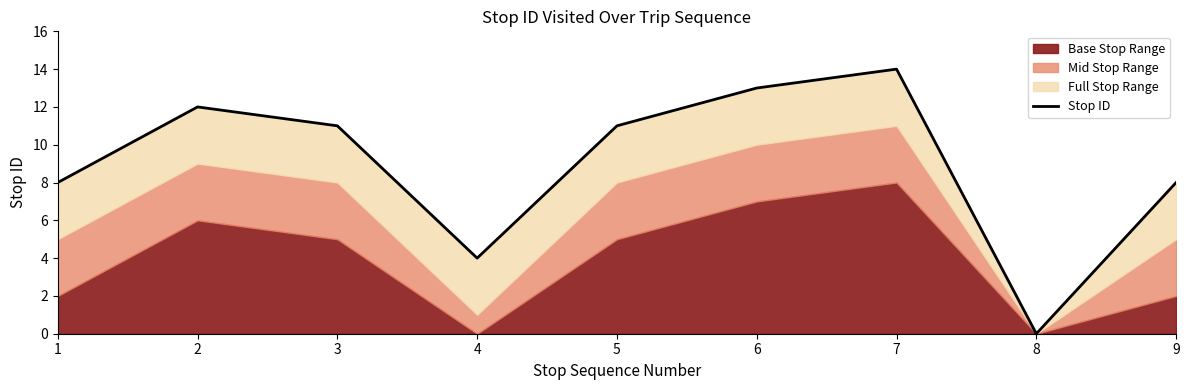

What is the maximum value shown in the chart?

14